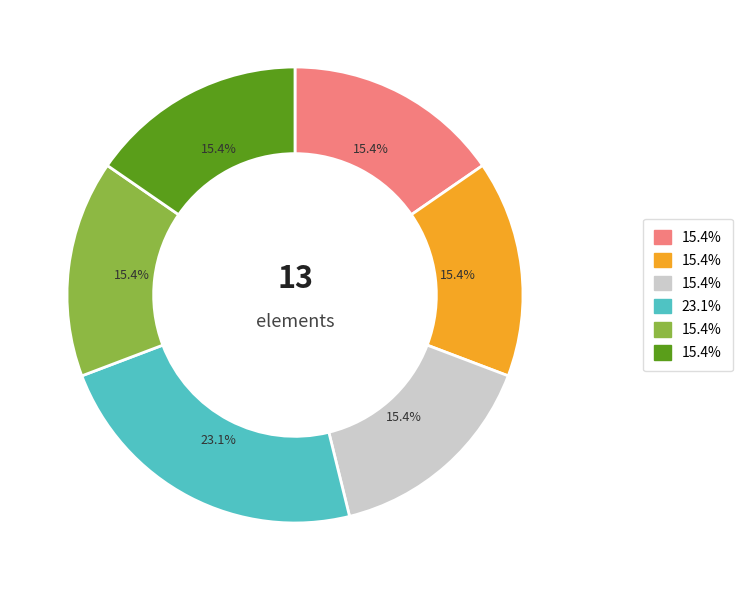

Does any single category account for the majority?

No